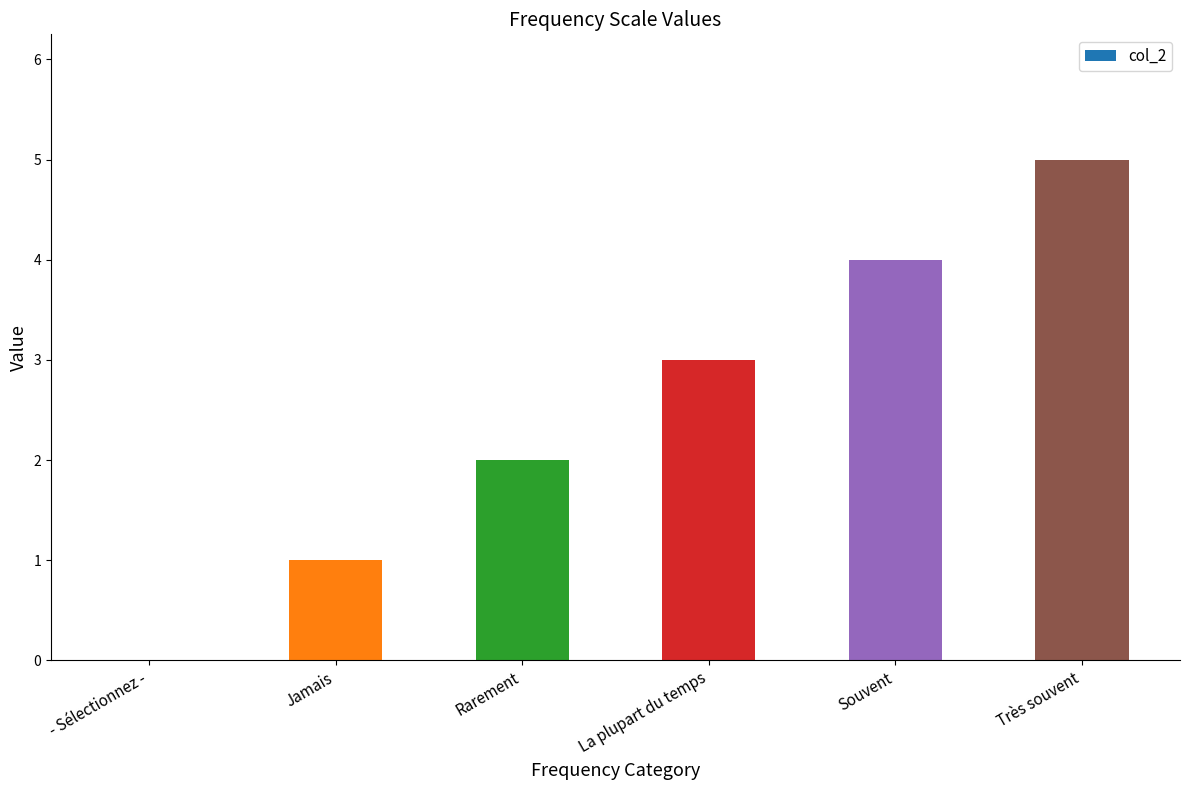

Which label corresponds to the largest value in the chart?

Très souvent